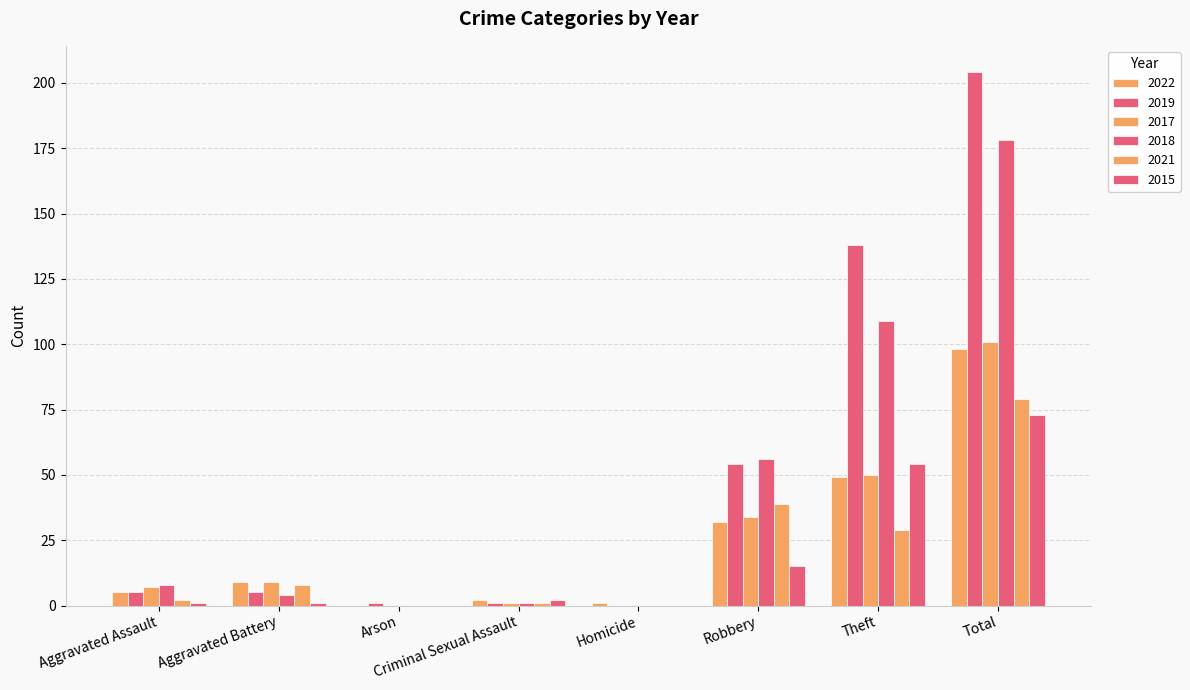

Rank the series at Aggravated Assault from lowest to highest value.

2015, 2021, 2022, 2019, 2017, 2018